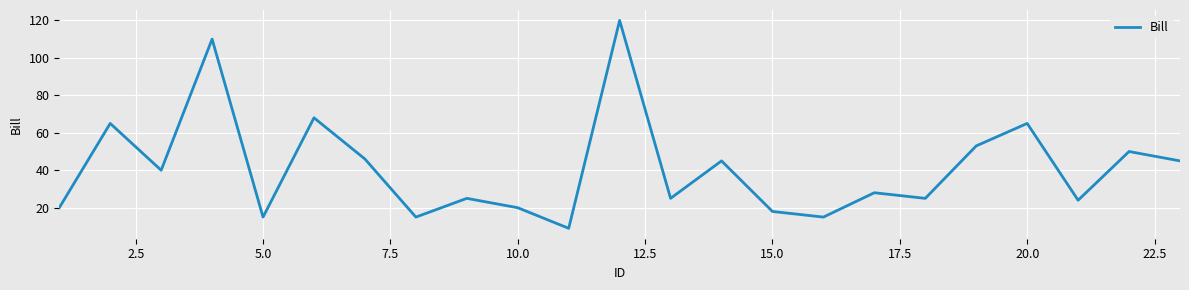

What is the difference between the maximum and minimum values?

111